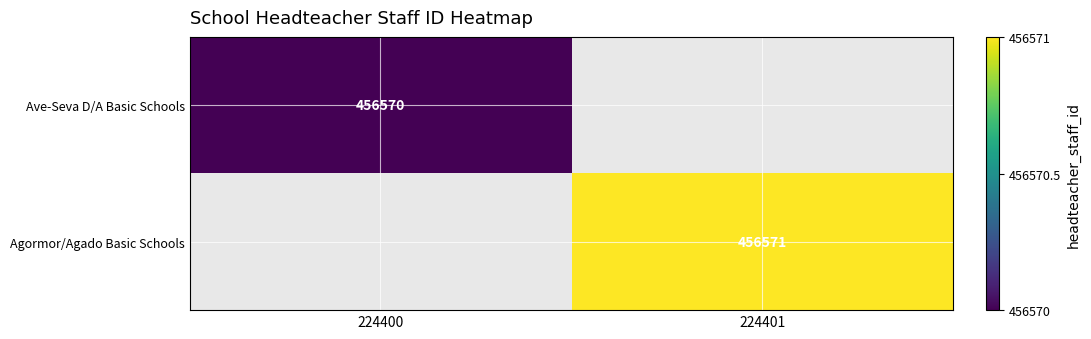

The value of Ave-Seva D/A Basic Schools at 224400 is 210260. True or false?

False